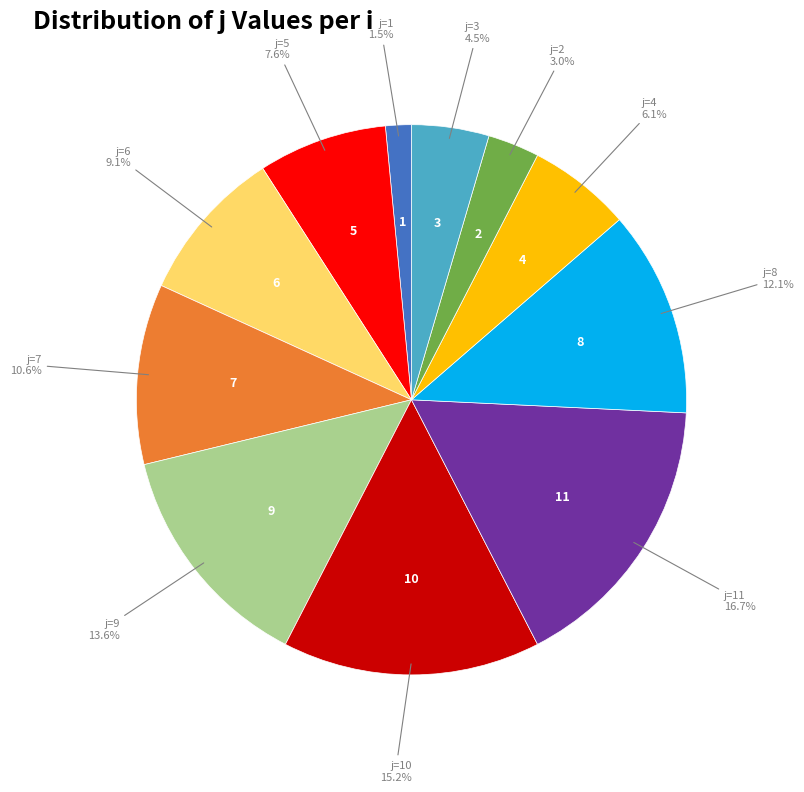

Does any single category account for the majority?

No